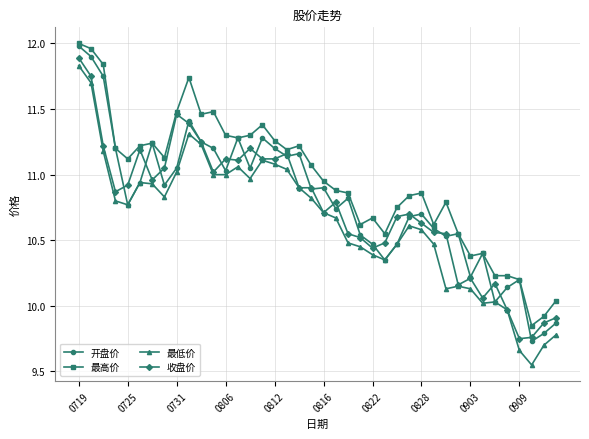

How many values in the 收盘价 series exceed 10?

35